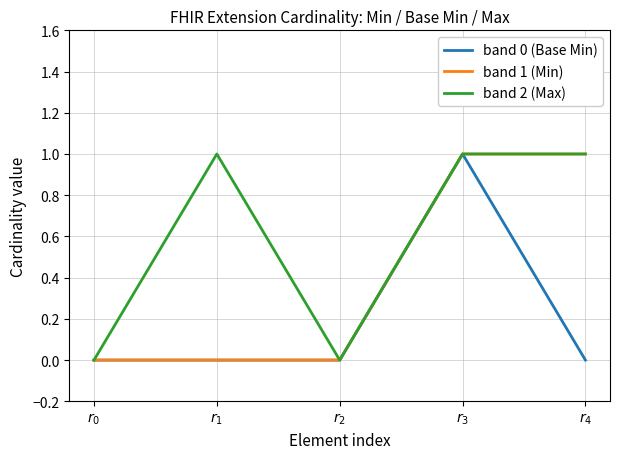

What is the difference between the highest and lowest values at $r_4$?

1